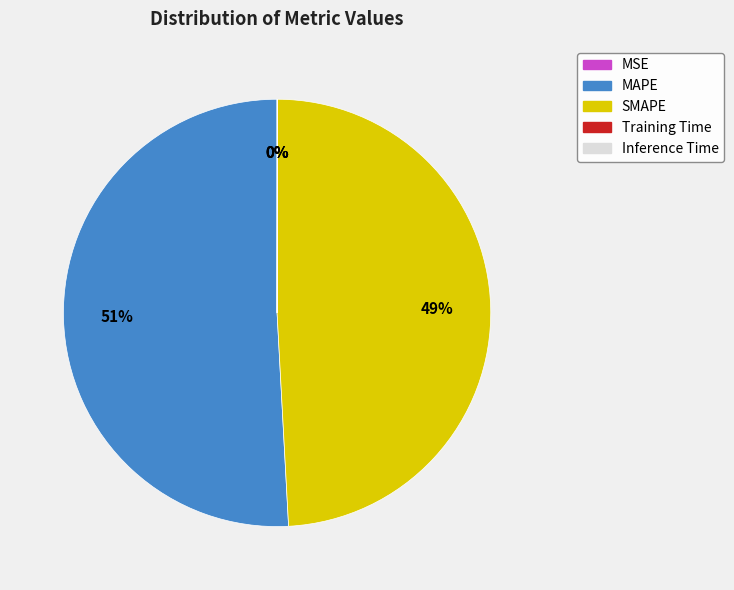

To the nearest percent, what percentage of the pie is SMAPE?

49%